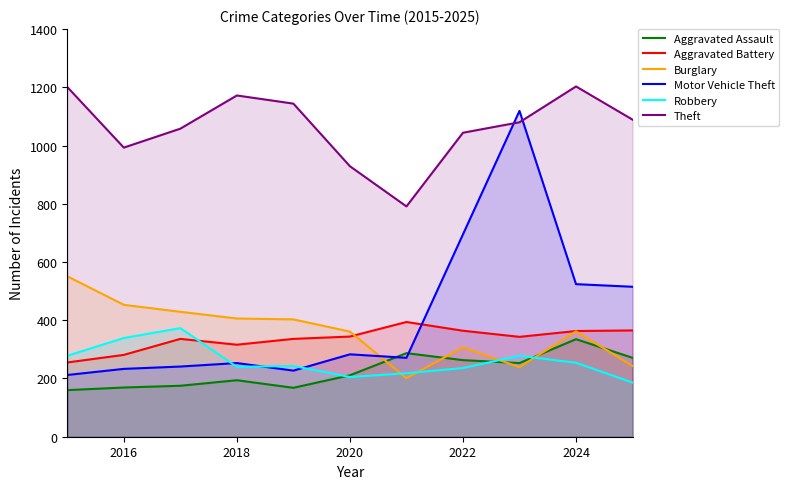

Does the chart have visible grid lines?

No